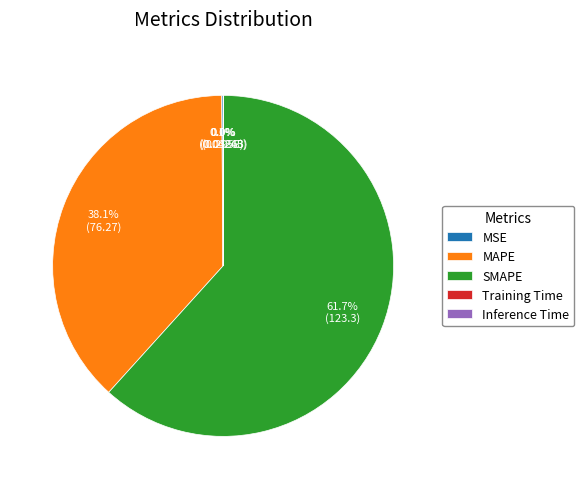

Which category has the biggest portion of the pie?

SMAPE